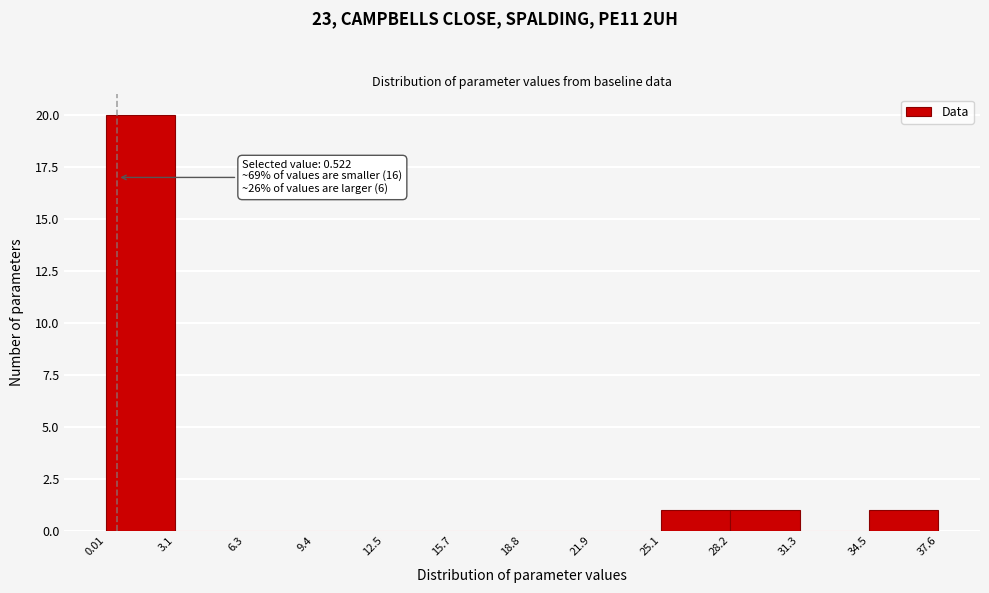

Over which range of the x-axis is the bar tallest?

0.01 to 3.1